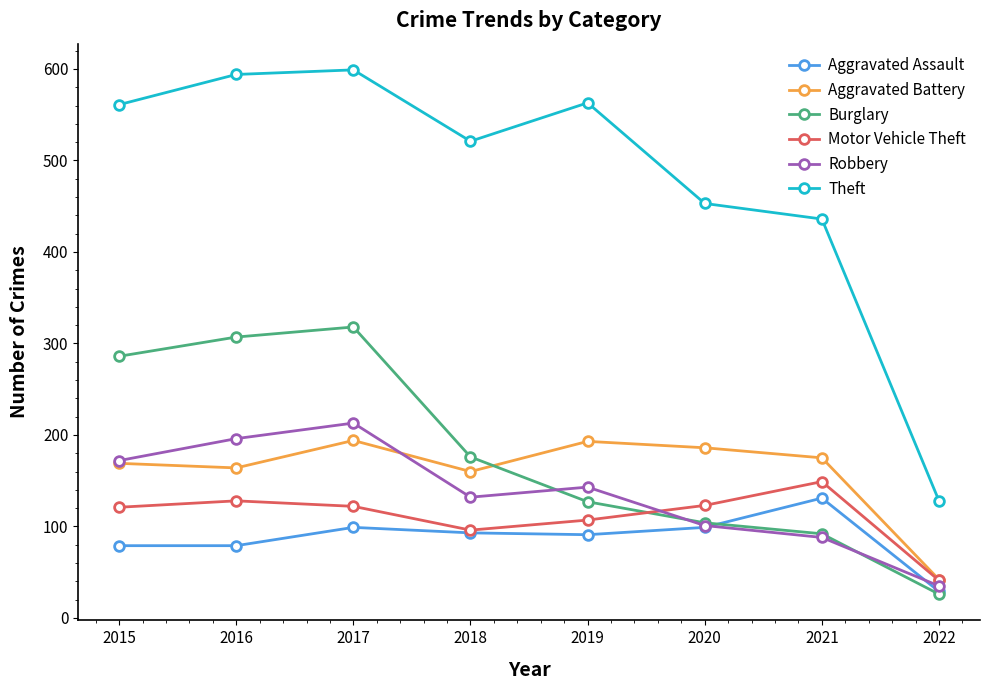

True or false: Robbery has a value of 196 at 2016.

True